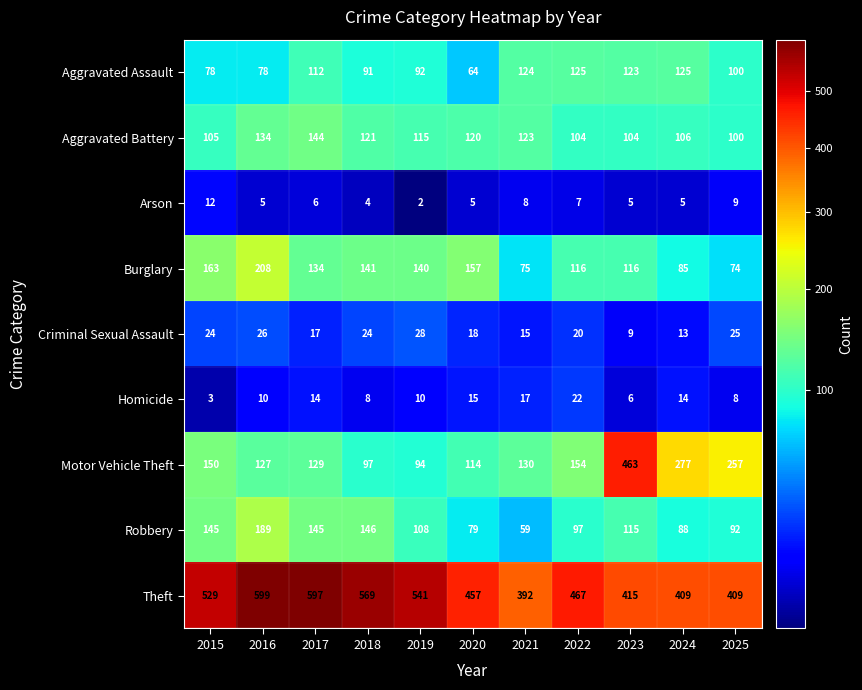

What is the difference between the maximum and second lowest values in the Burglary series?

133